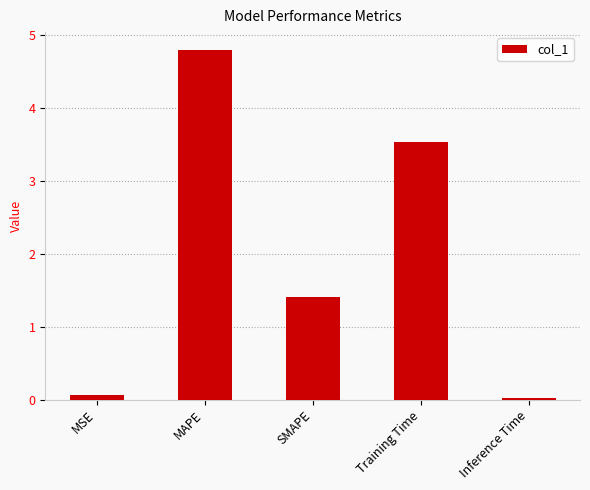

What is the difference between the values at Inference Time and MAPE?

4.8